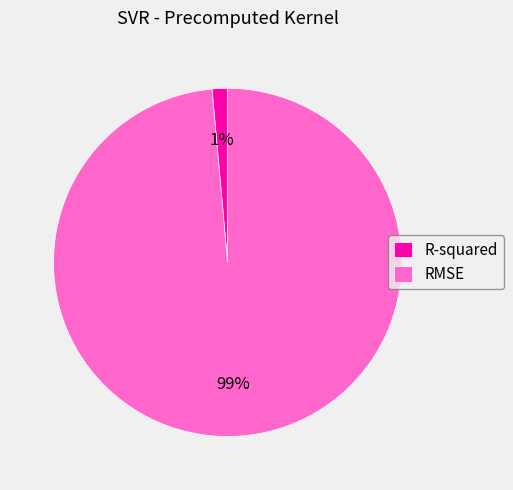

True or false: RMSE accounts for 89% of the total.

False